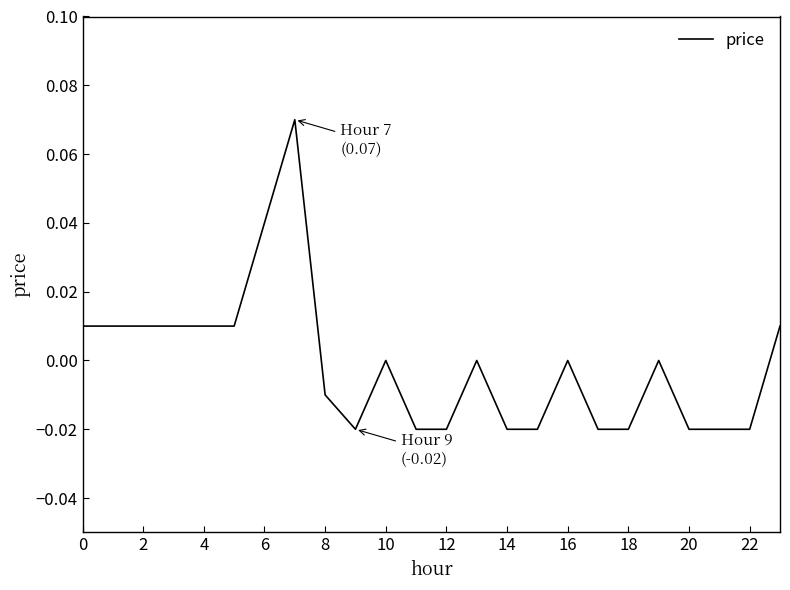

Does the chart display data point markers on the line(s)?

No